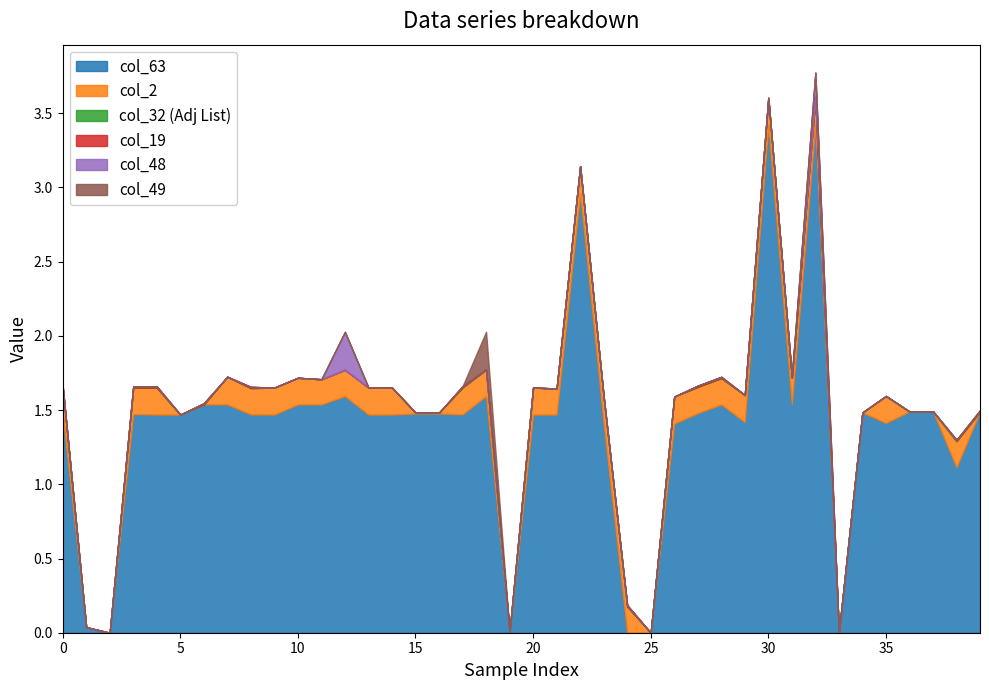

After their last crossing, which series has the higher values: col_49 or col_48?

col_48